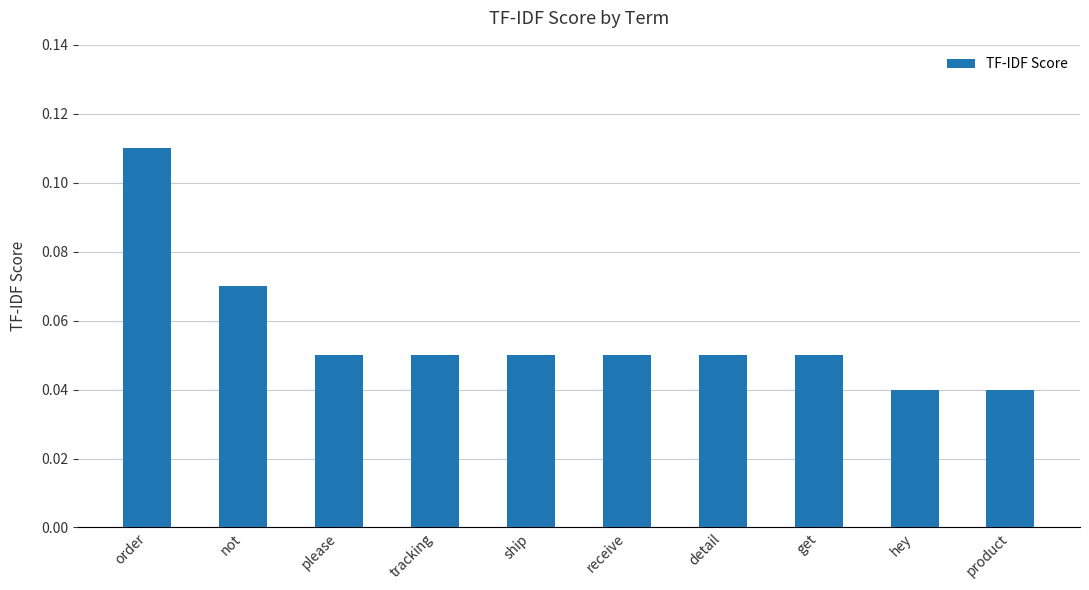

How many values are between 0 and 1?

10